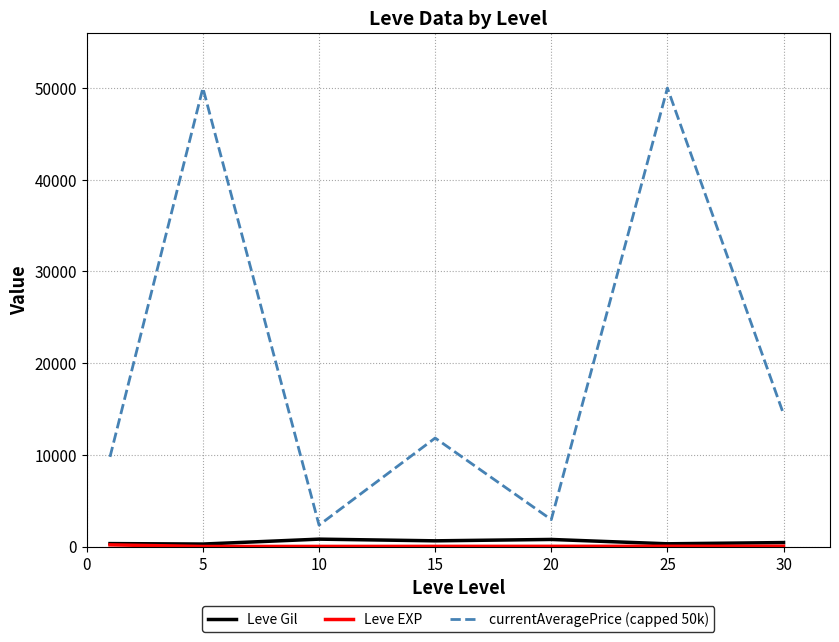

What is the difference between the maximum and second lowest values in the currentAveragePrice (capped 50k) series?

47066.1